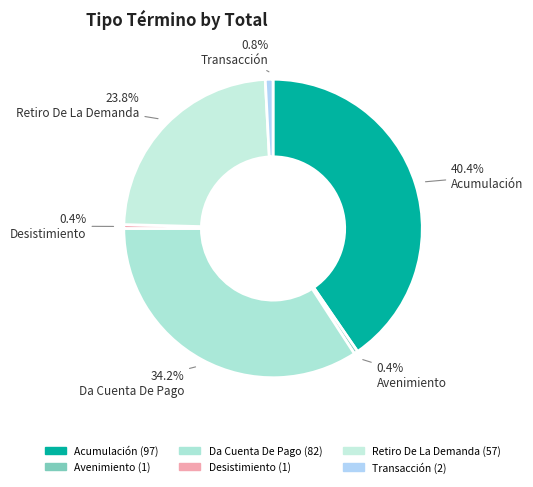

Between Acumulación and Transacción, which is larger?

Acumulación